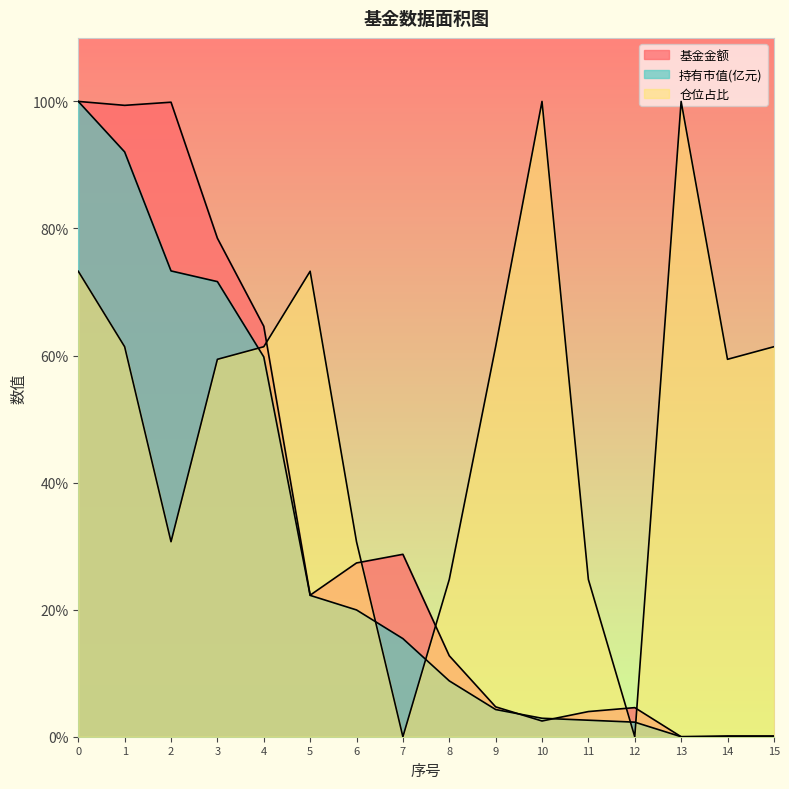

What is the value of the 持有市值(亿元) point at the 3rd from the left?

73.3